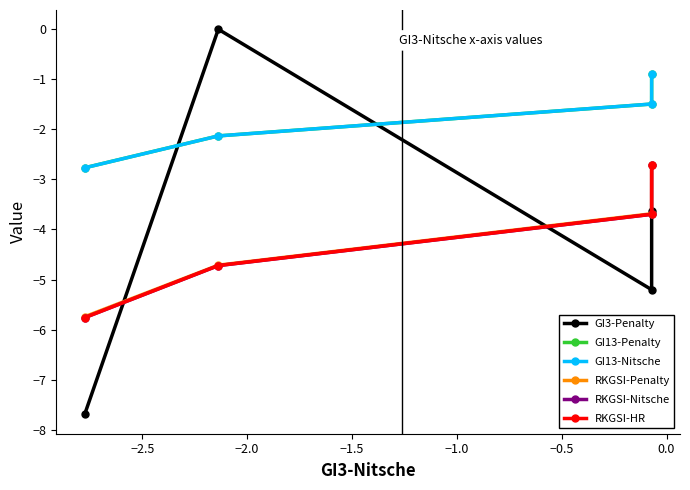

What is the highest value of the GI13-Penalty series?

-0.9